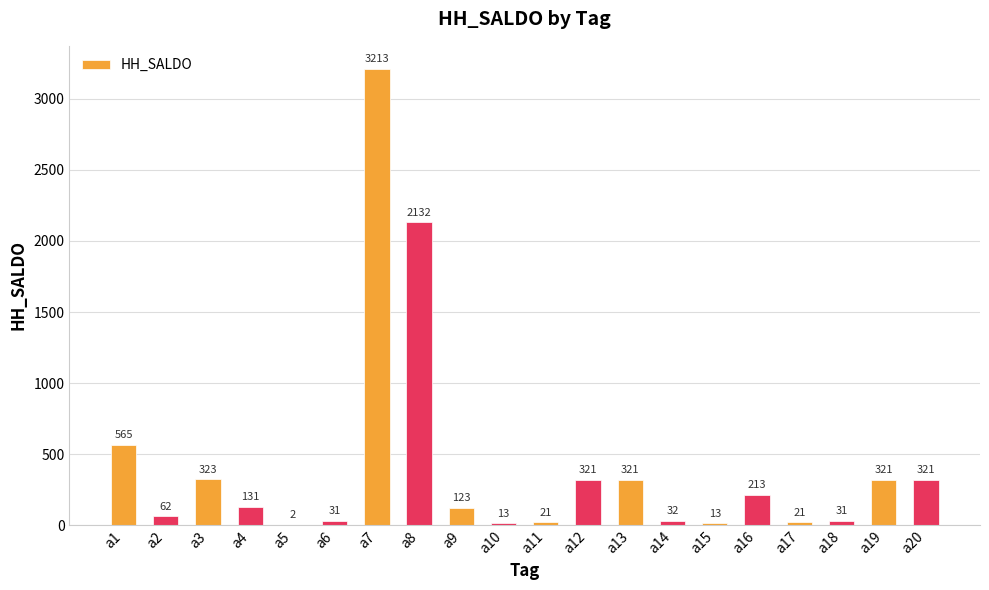

What is the greatest value displayed?

3213